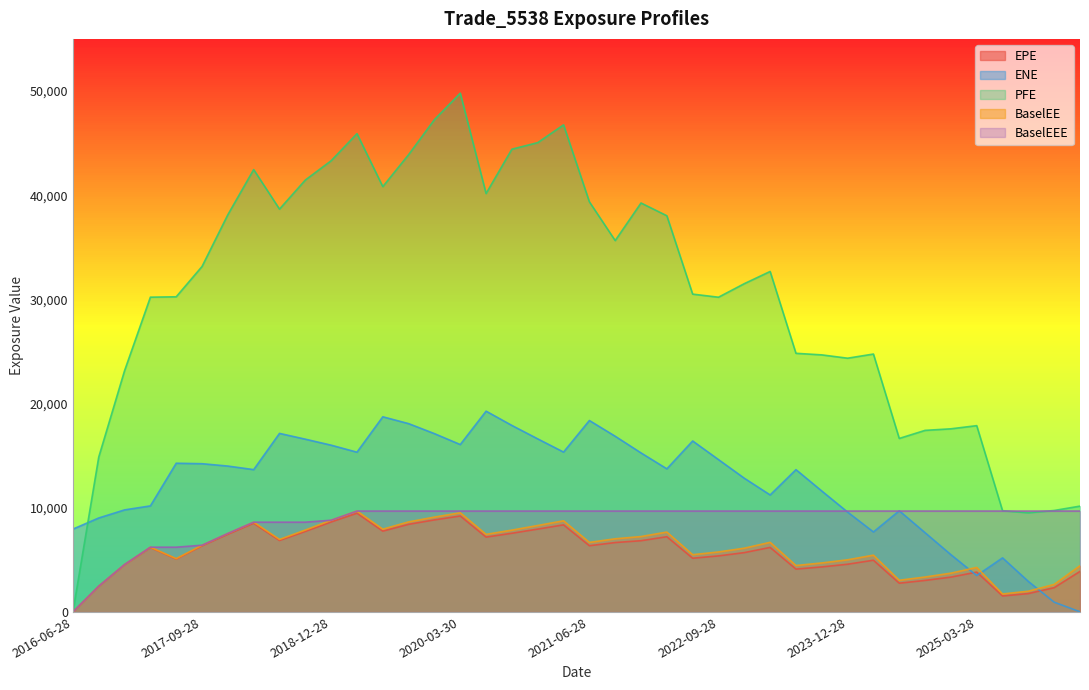

Where is EPE nearest to the value 4737?

2023-12-28